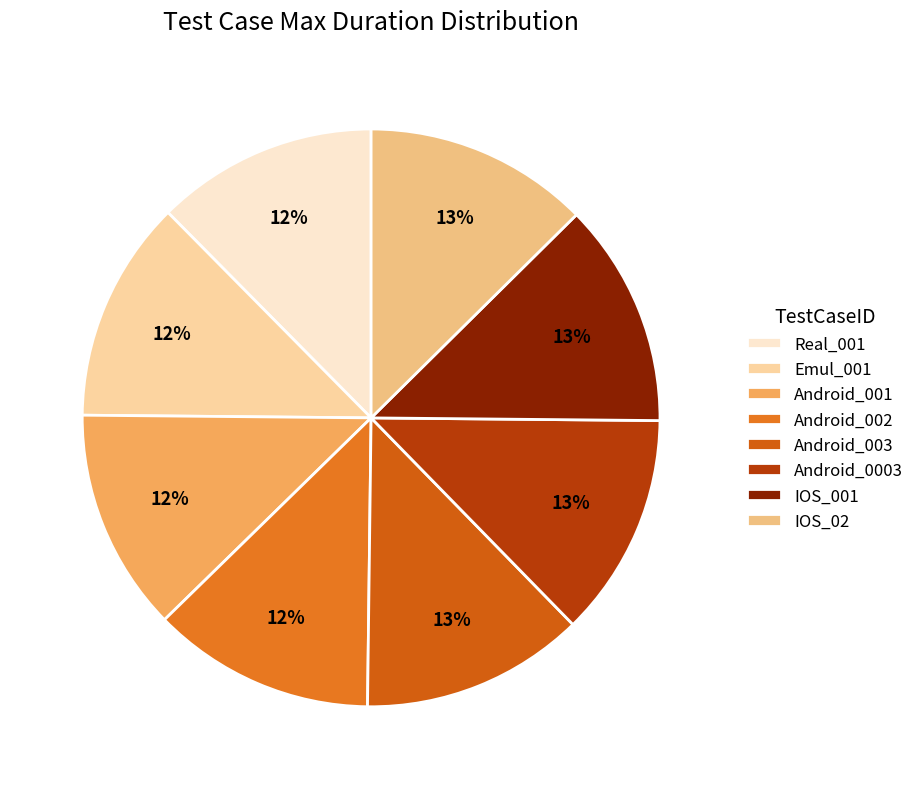

How many slices are in this pie chart?

8